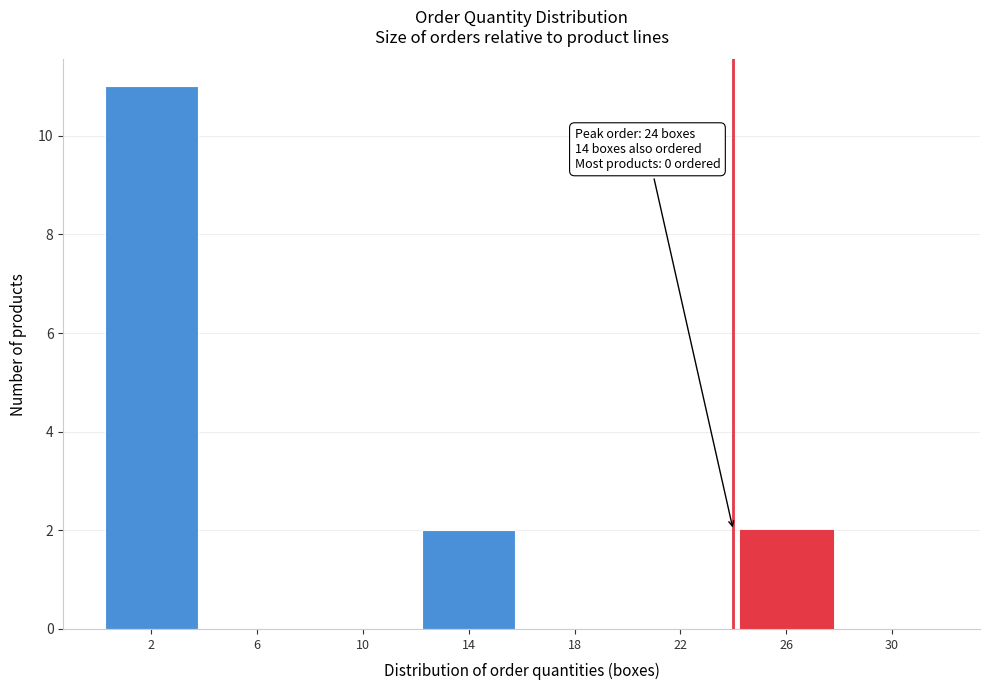

Reading right to left, extract all data points from this chart.

30=0	26=2	22=0	18=0	14=2	10=0	6=0	2=11